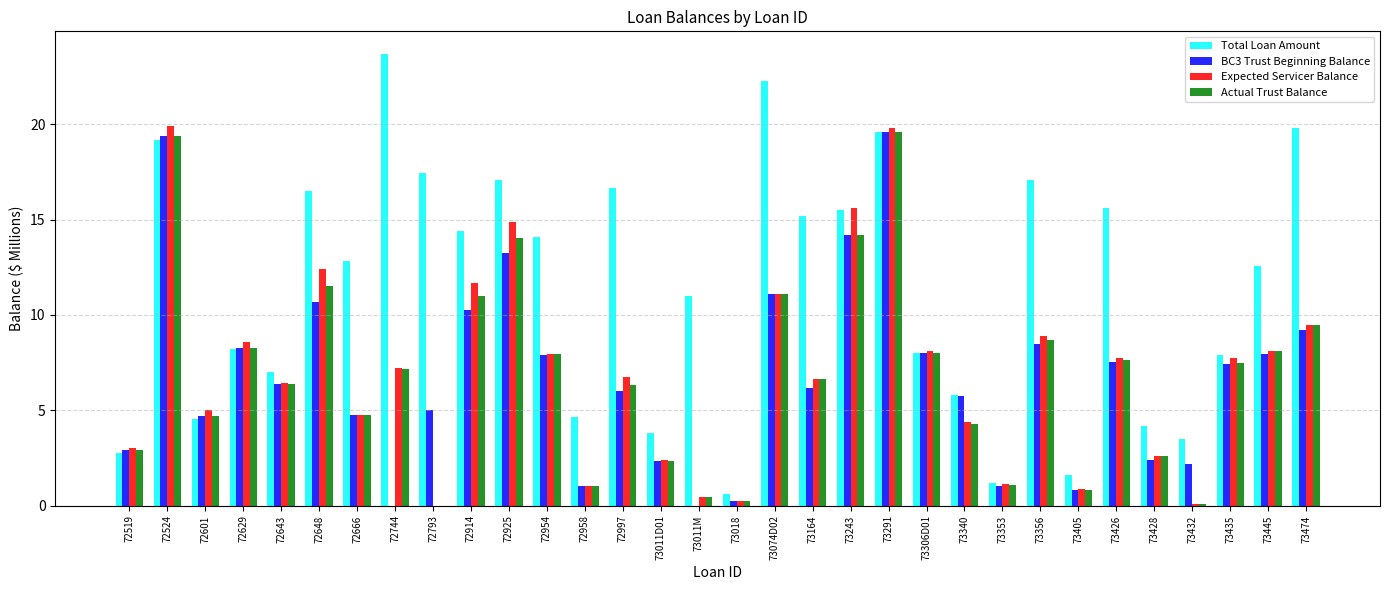

Which category has the highest value across all series?

72744